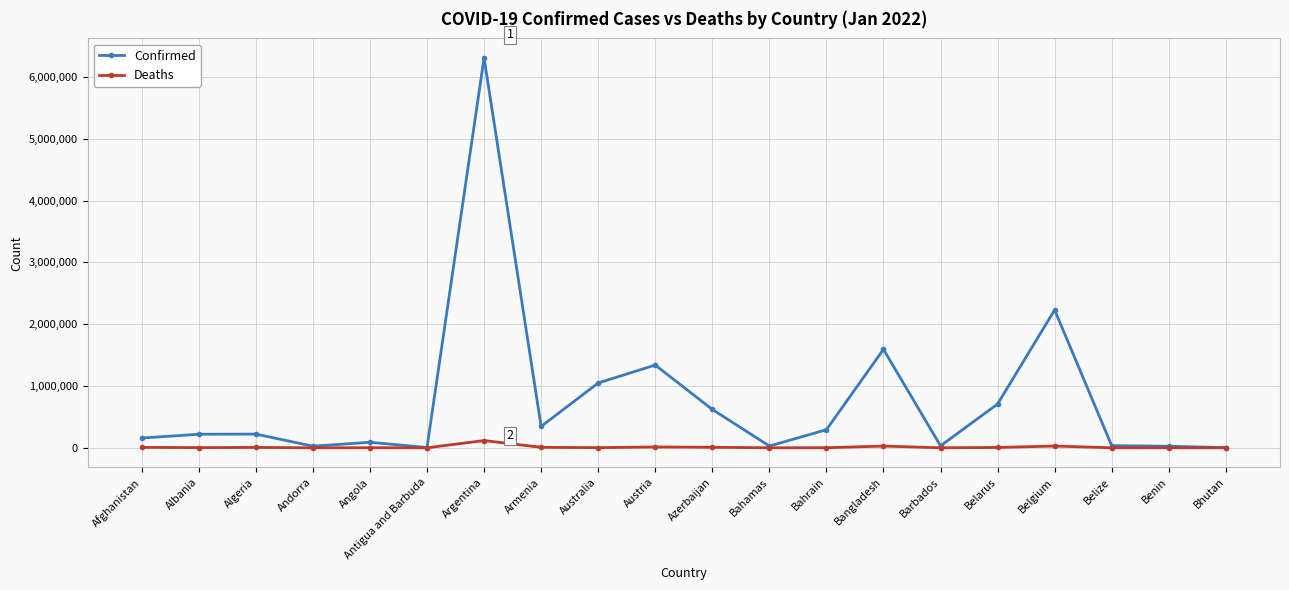

What is the total value across all series at Barbados?

32107